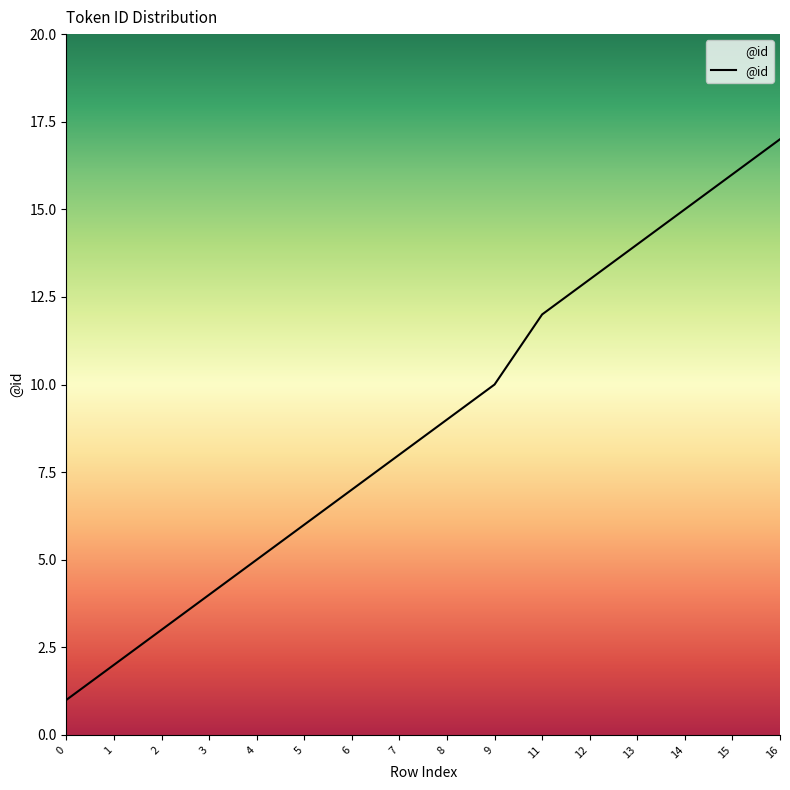

What is the difference between the maximum and minimum values?

16